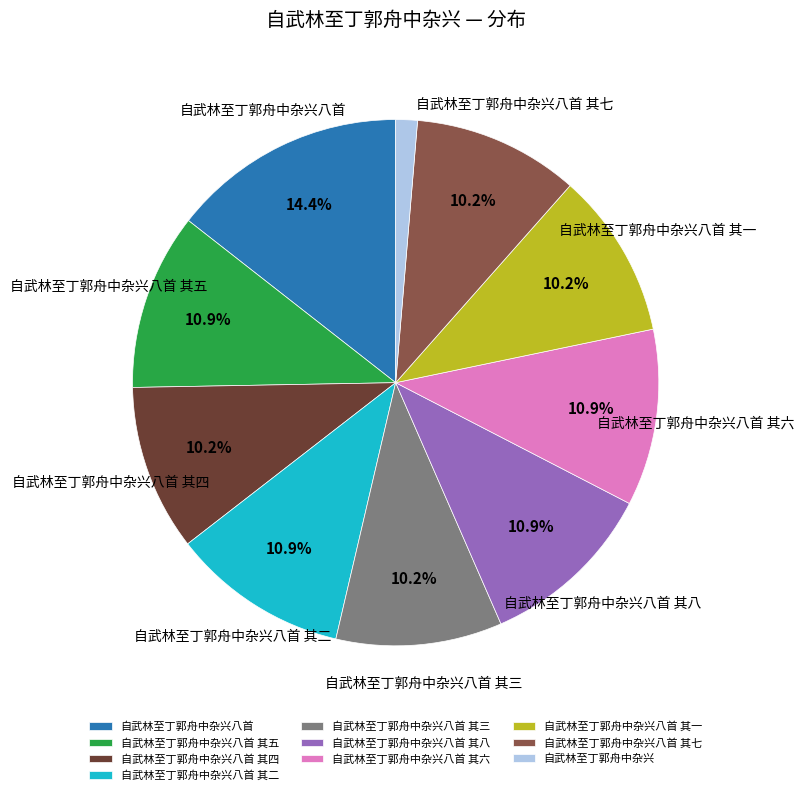

Count the number of slices in the pie.

10